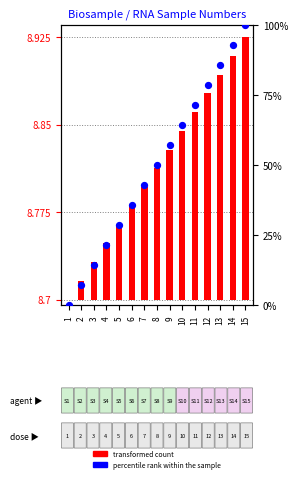

What are all the series names shown in the legend?

transformed count, percentile rank within the sample